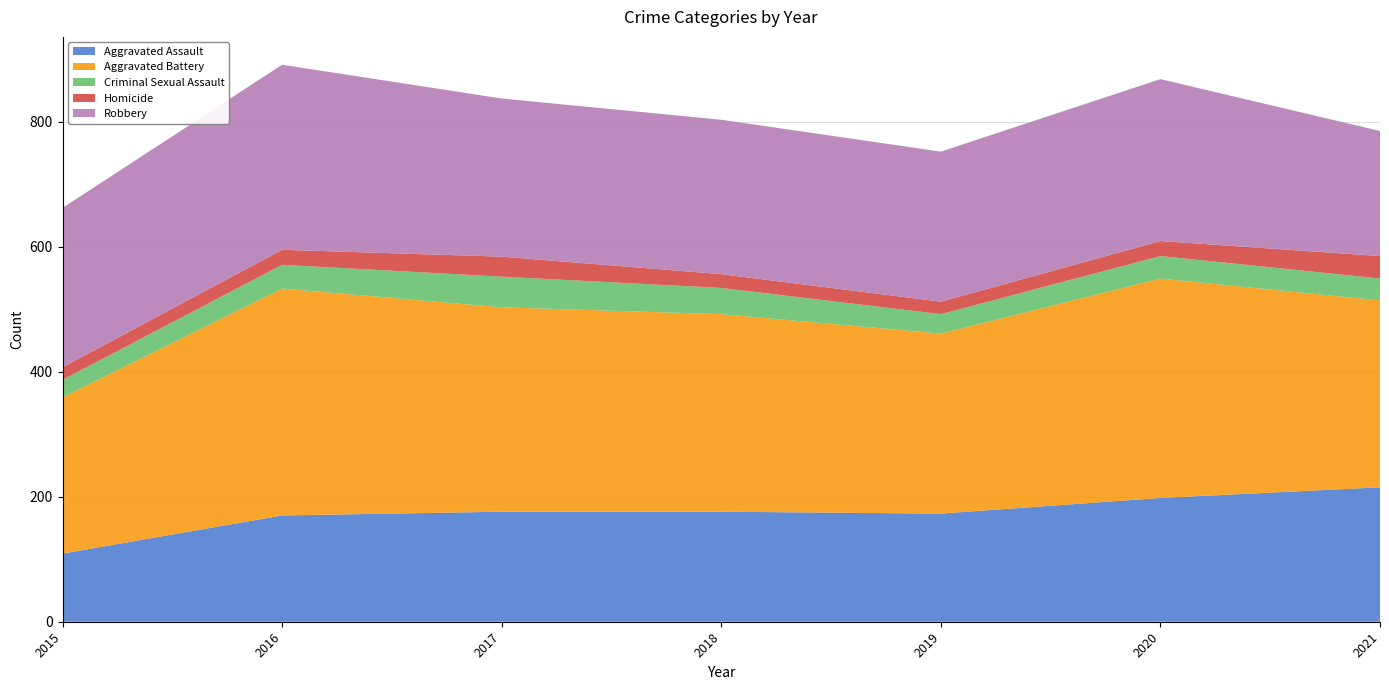

Reading right to left, list all the values displayed in this chart.

Aggravated Assault: 215	198	173	176	176	170	109
Aggravated Battery: 299	351	288	316	327	363	250
Criminal Sexual Assault: 35	36	31	42	49	38	28
Homicide: 36	24	20	22	32	24	20
Robbery: 200	259	240	247	253	296	255